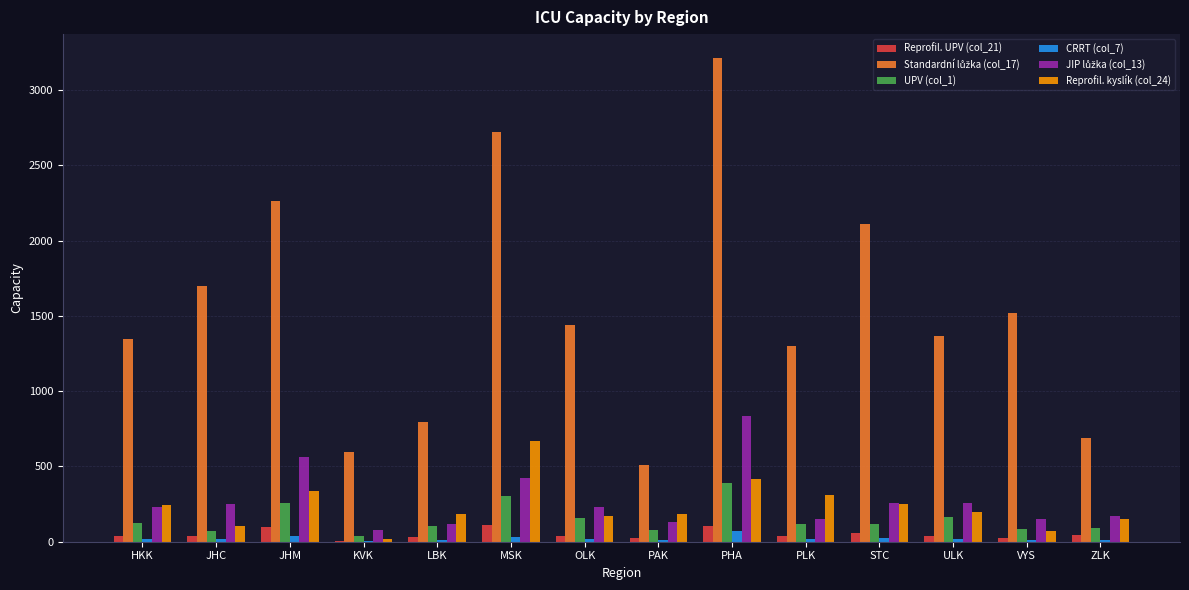

How many series are shown in this chart?

6